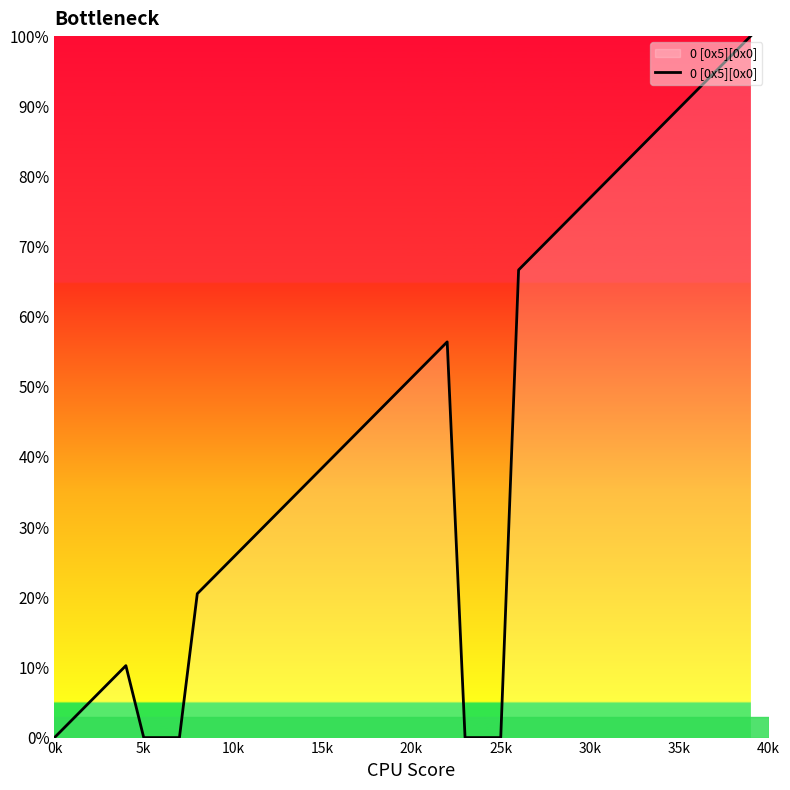

What is the difference between the maximum and second lowest values?

100.0